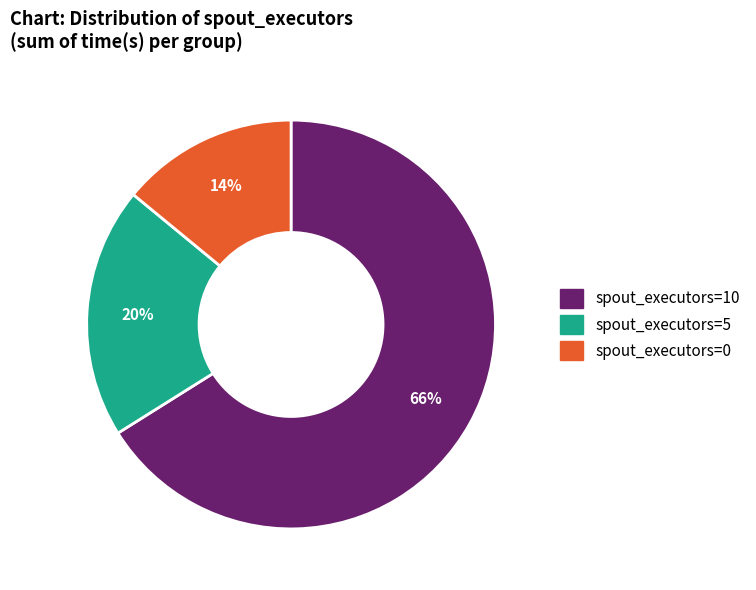

To the nearest percent, what is the average slice percentage?

33%